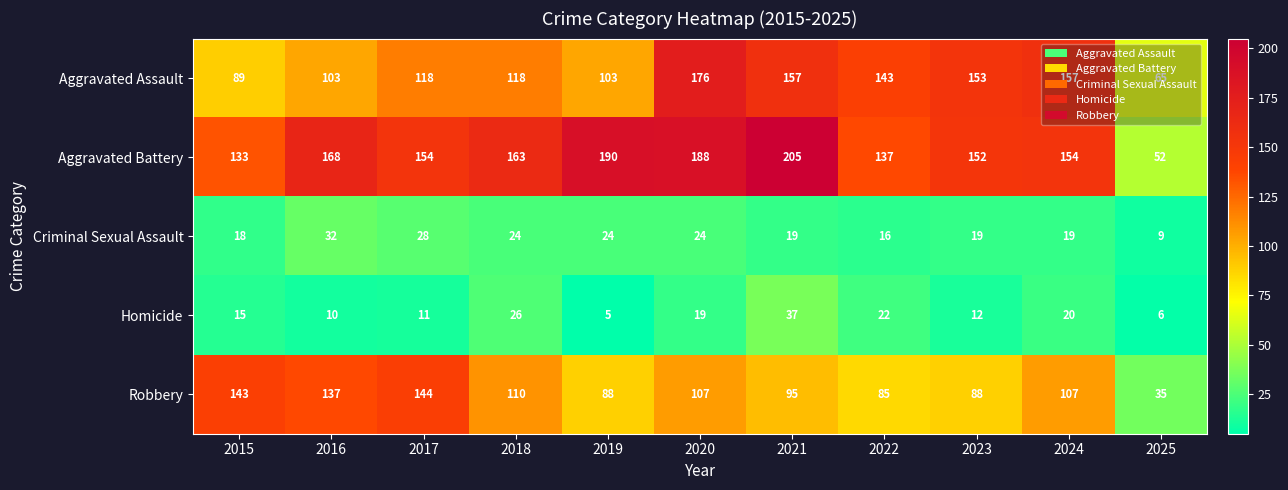

What is the difference between the Aggravated Battery values at 2025 and 2023?

100